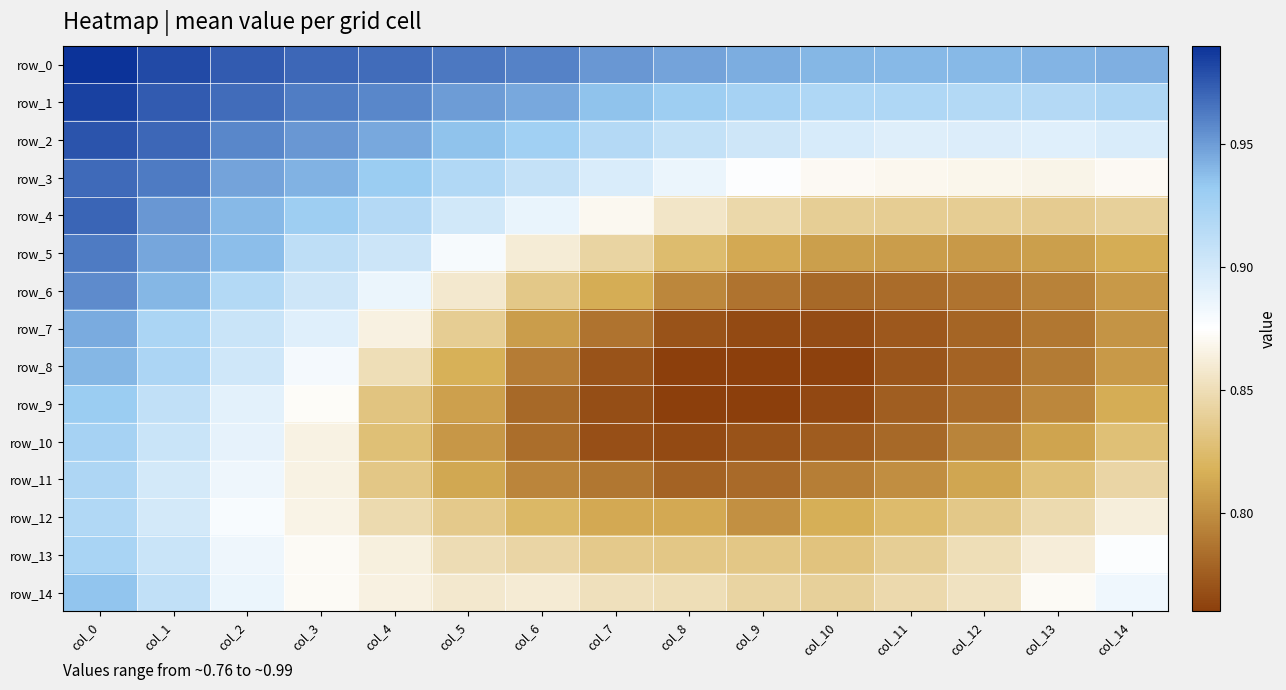

Reading left to right, transcribe all the data shown in this chart.

row_0: 1.0	1.0	1.0	1.0	1.0	1.0	1.0	1.0	0.9	0.9	0.9	0.9	0.9	0.9	0.9
row_1: 1.0	1.0	1.0	1.0	1.0	1.0	0.9	0.9	0.9	0.9	0.9	0.9	0.9	0.9	0.9
row_2: 1.0	1.0	1.0	1.0	0.9	0.9	0.9	0.9	0.9	0.9	0.9	0.9	0.9	0.9	0.9
row_3: 1.0	1.0	0.9	0.9	0.9	0.9	0.9	0.9	0.9	0.9	0.9	0.9	0.9	0.9	0.9
row_4: 1.0	1.0	0.9	0.9	0.9	0.9	0.9	0.9	0.9	0.8	0.8	0.8	0.8	0.8	0.8
row_5: 1.0	0.9	0.9	0.9	0.9	0.9	0.9	0.8	0.8	0.8	0.8	0.8	0.8	0.8	0.8
row_6: 1.0	0.9	0.9	0.9	0.9	0.9	0.8	0.8	0.8	0.8	0.8	0.8	0.8	0.8	0.8
row_7: 0.9	0.9	0.9	0.9	0.9	0.8	0.8	0.8	0.8	0.8	0.8	0.8	0.8	0.8	0.8
row_8: 0.9	0.9	0.9	0.9	0.9	0.8	0.8	0.8	0.8	0.8	0.8	0.8	0.8	0.8	0.8
row_9: 0.9	0.9	0.9	0.9	0.8	0.8	0.8	0.8	0.8	0.8	0.8	0.8	0.8	0.8	0.8
row_10: 0.9	0.9	0.9	0.9	0.8	0.8	0.8	0.8	0.8	0.8	0.8	0.8	0.8	0.8	0.8
row_11: 0.9	0.9	0.9	0.9	0.8	0.8	0.8	0.8	0.8	0.8	0.8	0.8	0.8	0.8	0.8
row_12: 0.9	0.9	0.9	0.9	0.8	0.8	0.8	0.8	0.8	0.8	0.8	0.8	0.8	0.8	0.9
row_13: 0.9	0.9	0.9	0.9	0.9	0.8	0.8	0.8	0.8	0.8	0.8	0.8	0.9	0.9	0.9
row_14: 0.9	0.9	0.9	0.9	0.9	0.9	0.9	0.9	0.9	0.8	0.8	0.8	0.9	0.9	0.9